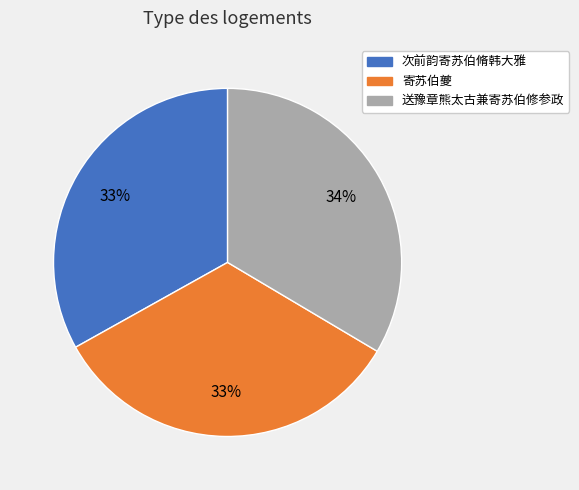

Is there any slice that represents more than half of the pie?

No